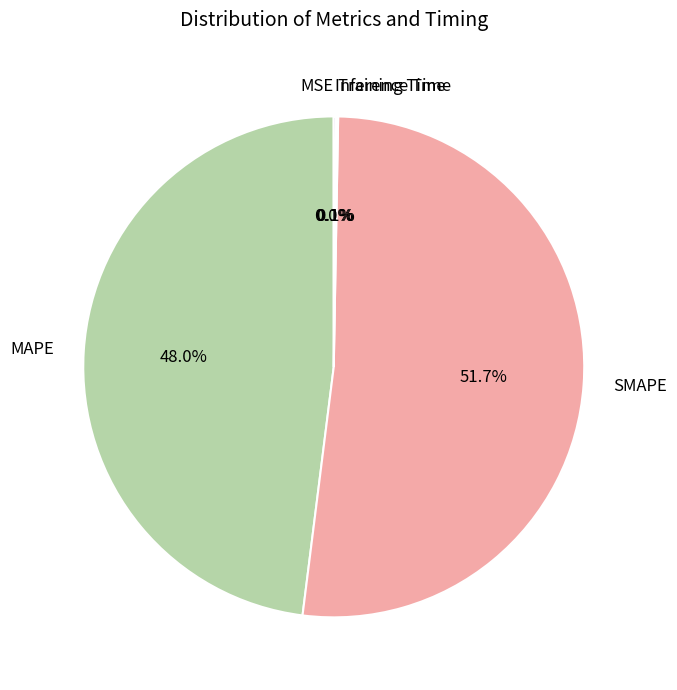

Which category accounts for the majority?

SMAPE